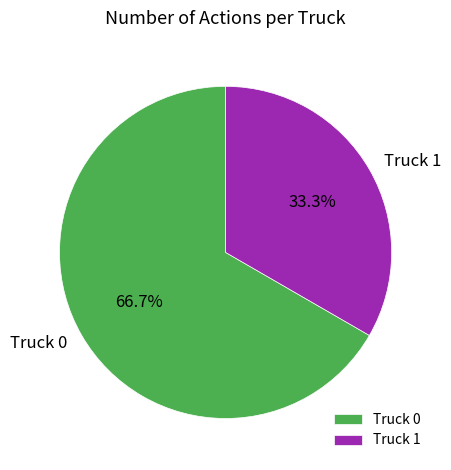

Is it true that Truck 1 is 28% of the pie?

False